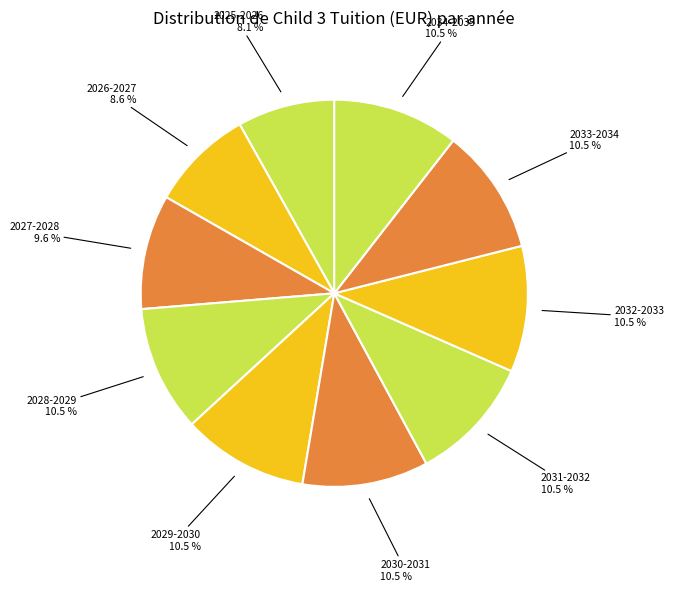

The 2032-2033 slice represents 16% of the pie. True or false?

False